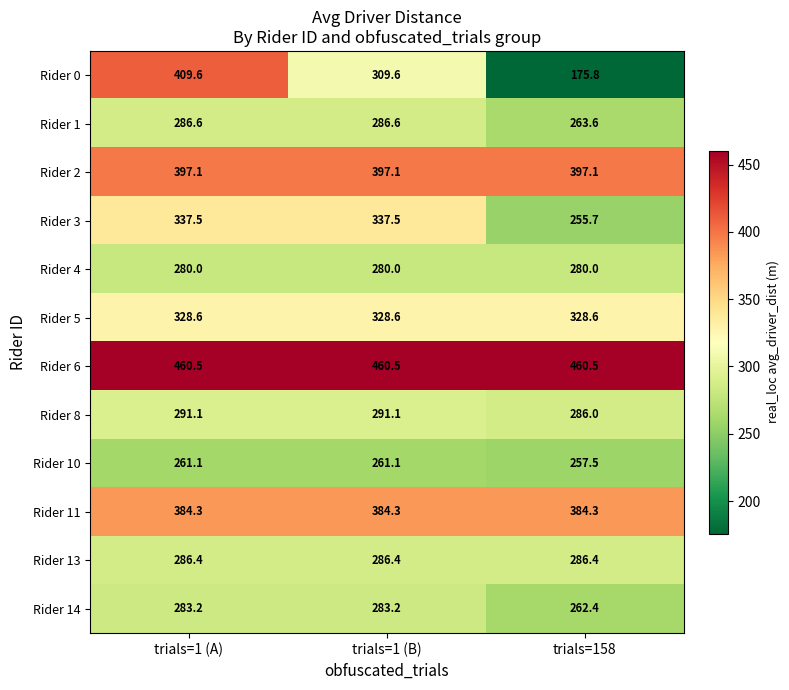

What is the highest value of the Rider 3 series?

337.5